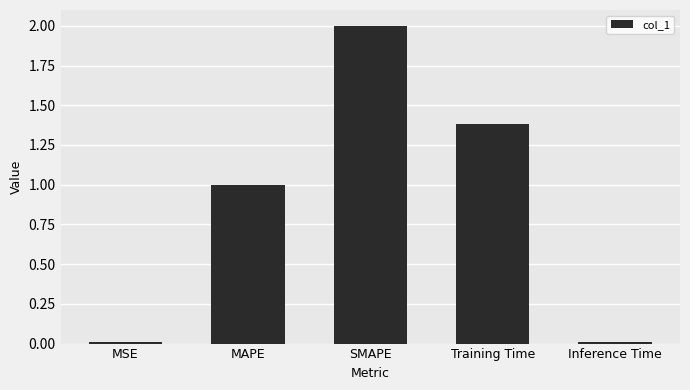

What position from the left is MSE?

1